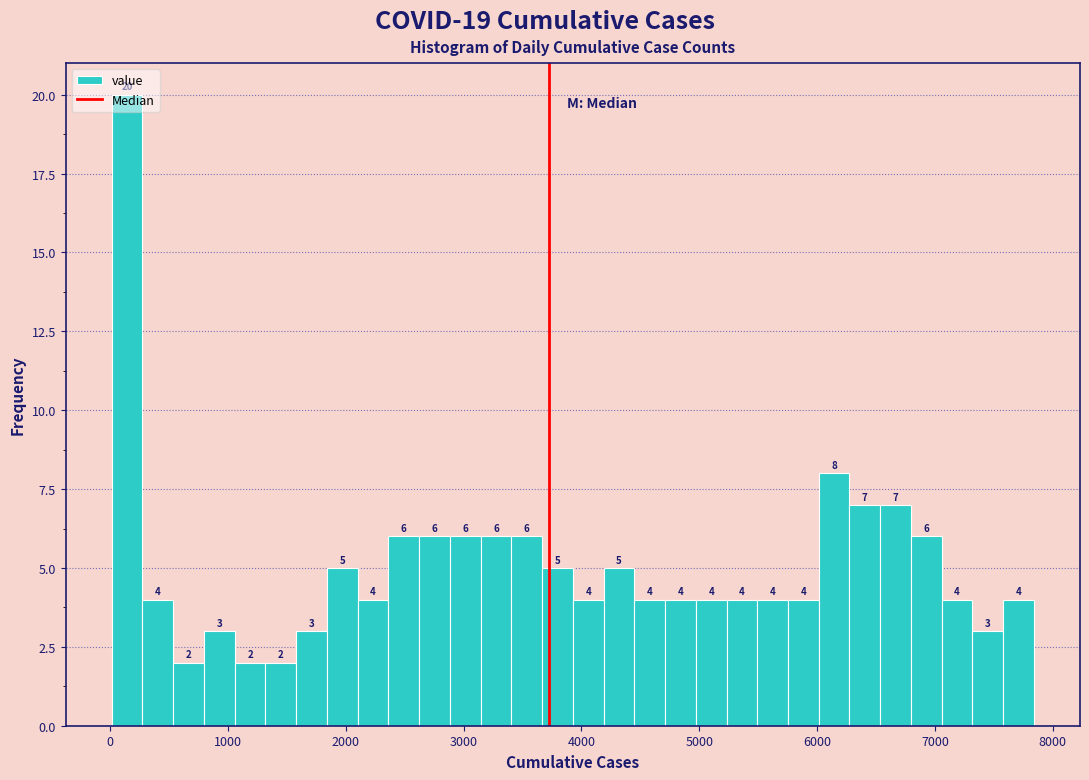

Read against the x-axis, roughly where is the centre of the tallest bar?

100